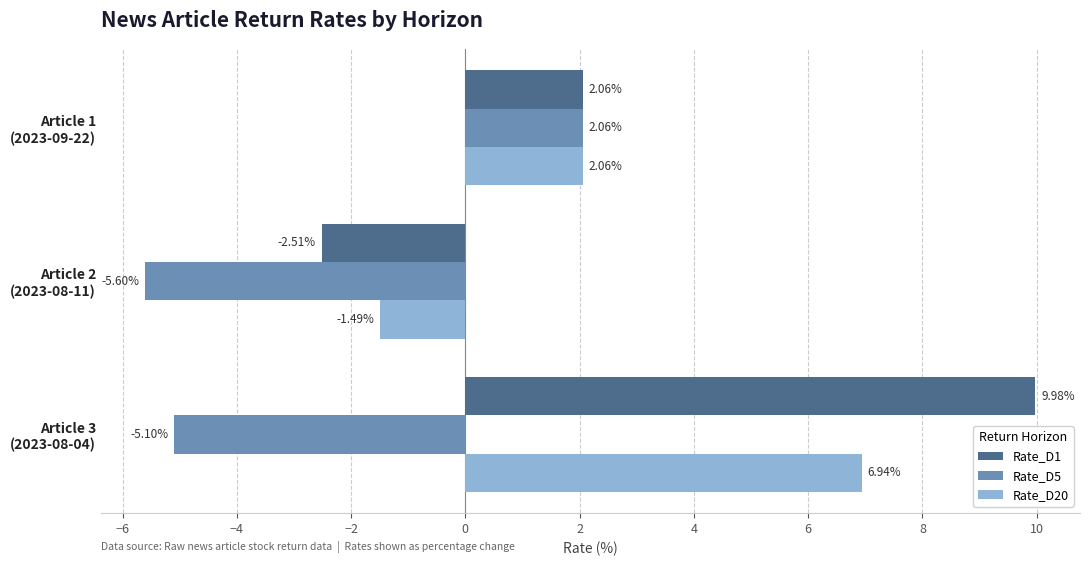

What is the difference between the maximum and minimum values in the Rate_D5 series?

7.7